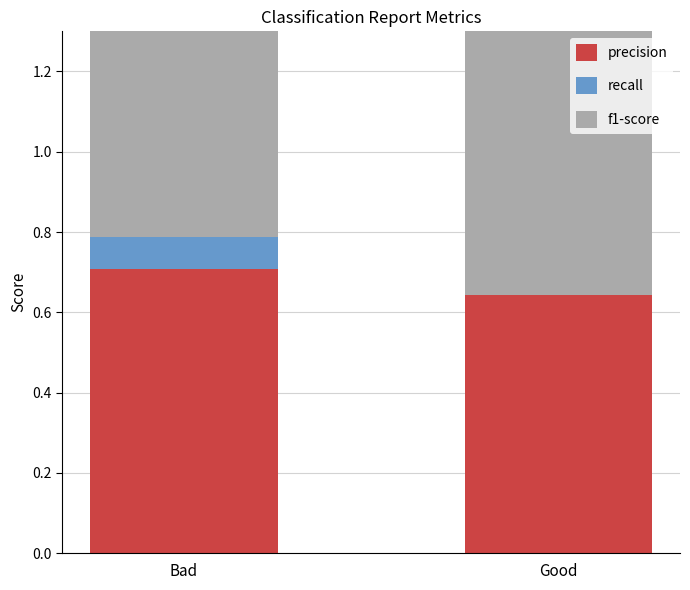

Rank the series at Good from lowest to highest value.

recall, precision, f1-score